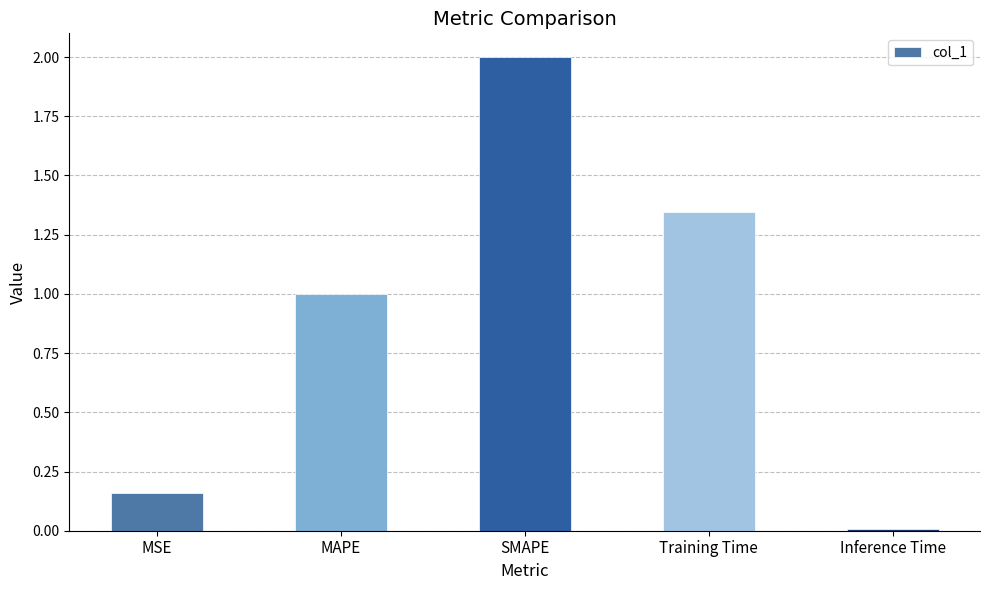

Rank the categories by value from lowest to highest.

Inference Time, MSE, MAPE, Training Time, SMAPE